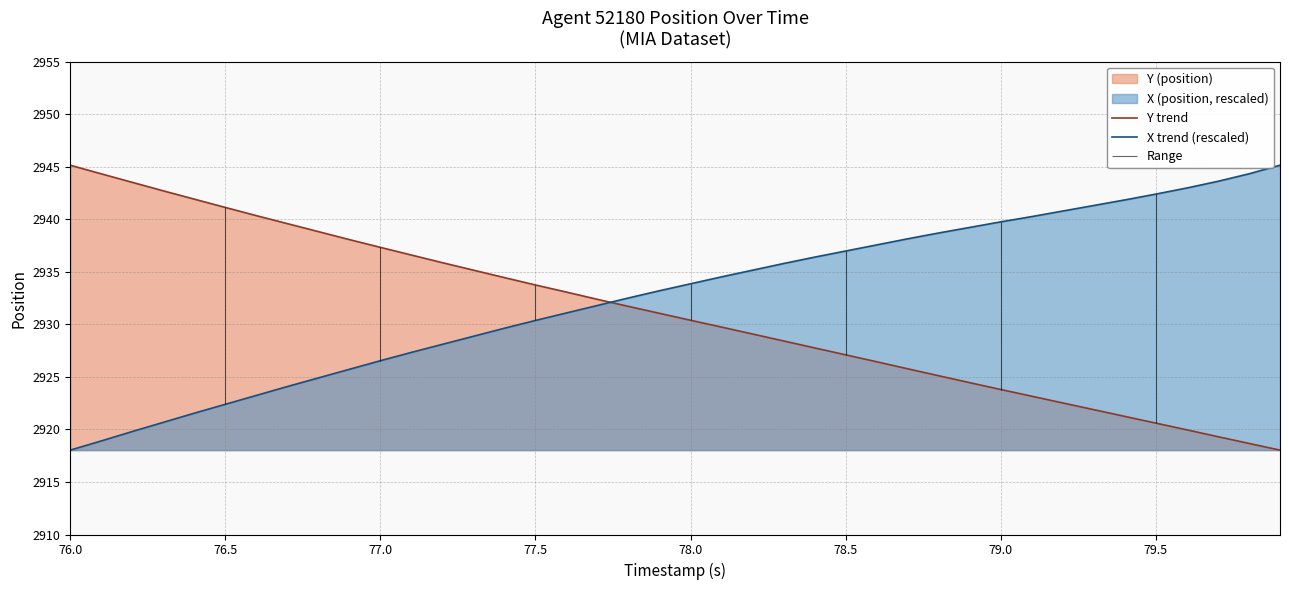

What is the label of the 40th point from the right?

76.0